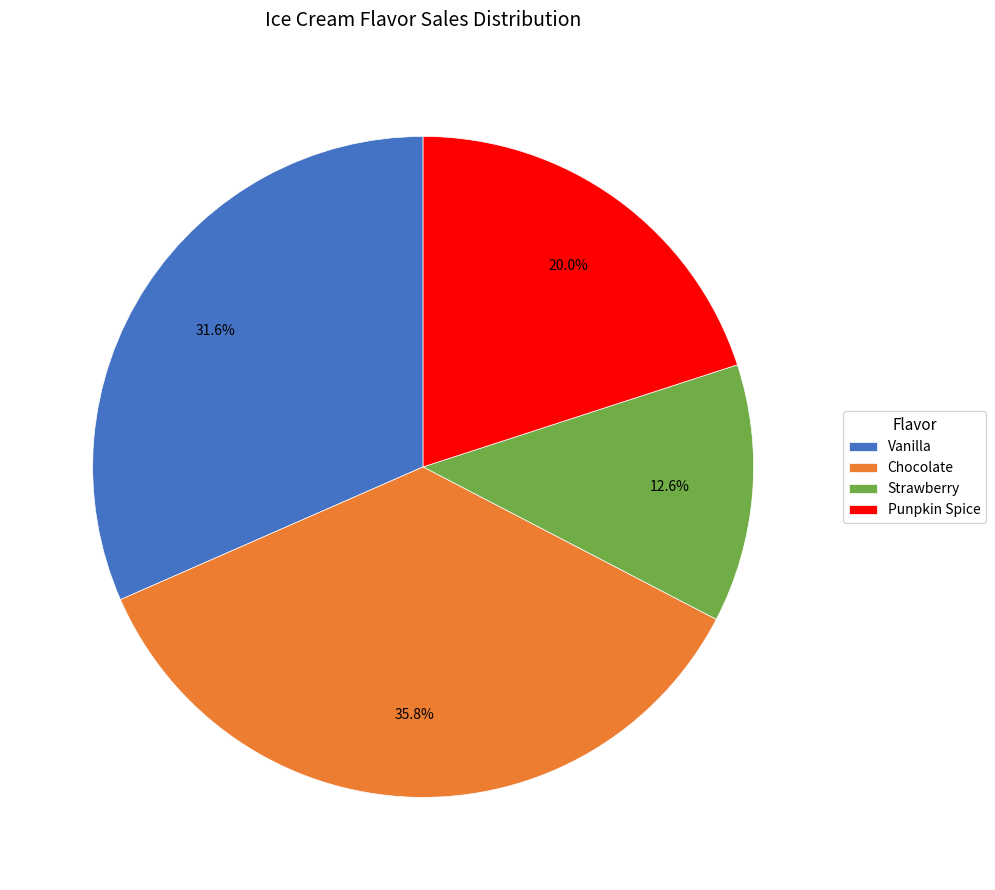

Rank the categories by value from lowest to highest.

Strawberry, Punpkin Spice, Vanilla, Chocolate